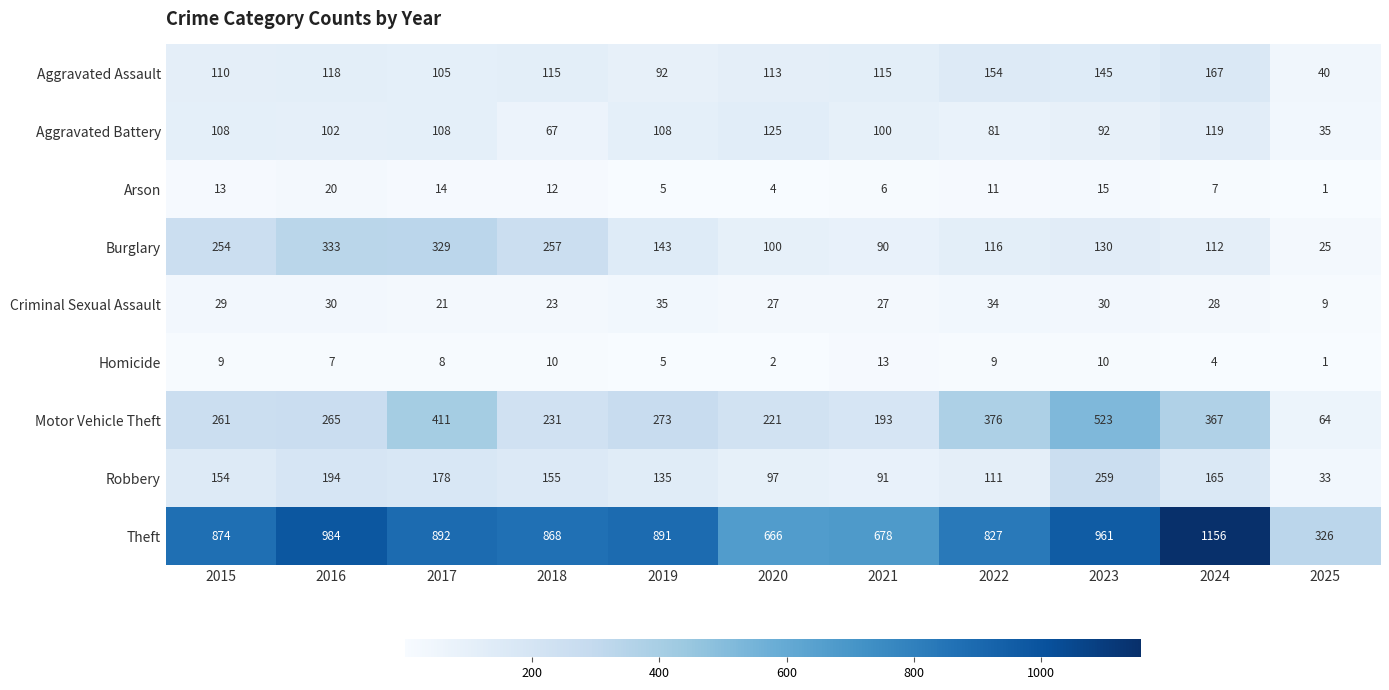

At how many categories does at least one series exceed 430?

10